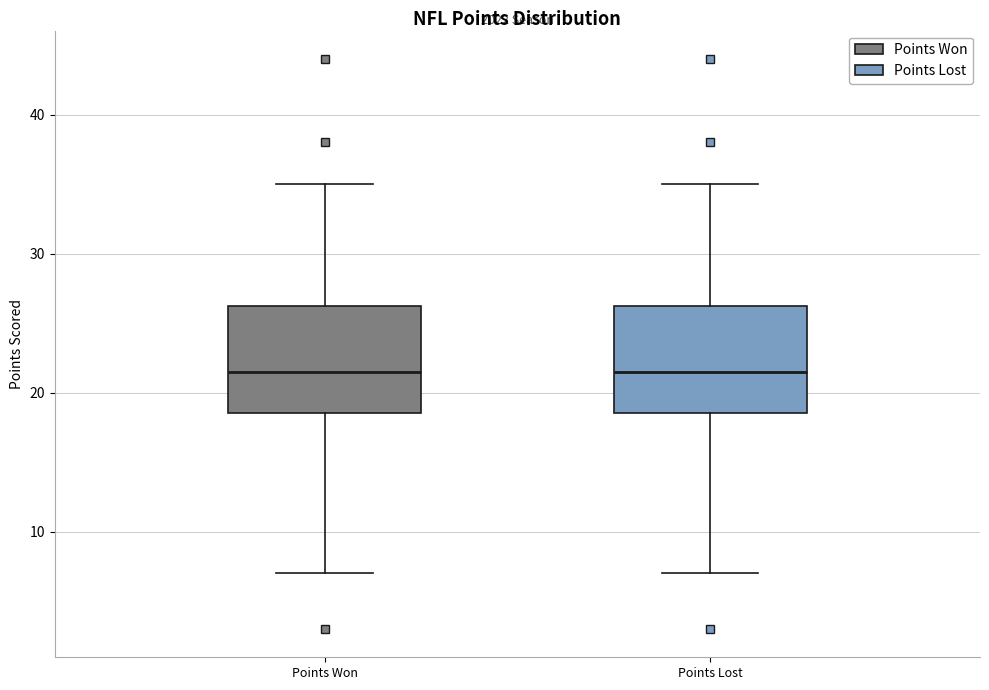

Reading left to right, transcribe this box plot: for each box, give where its median line is, the range the box spans, and where its two whiskers end, as read against the y-axis. The values are not printed on the chart, so give them approximately, as read against the axis.

Points Won: median 22, box 19 to 26, whiskers 7 to 35
Points Lost: median 22, box 19 to 26, whiskers 7 to 35